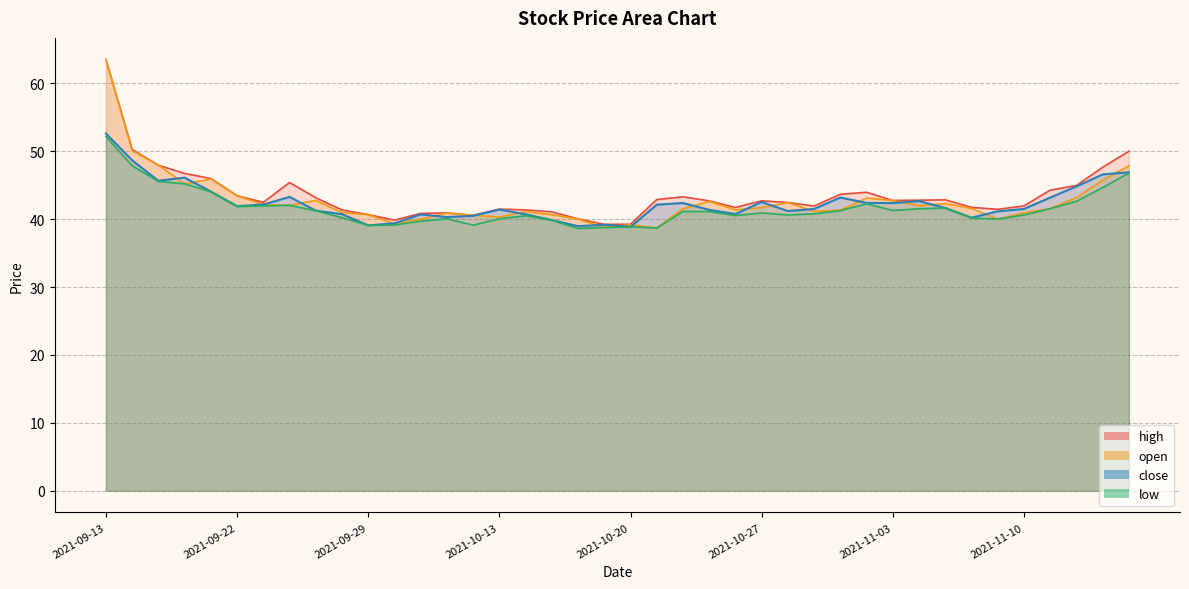

Where is the first local maximum?

2021-09-16